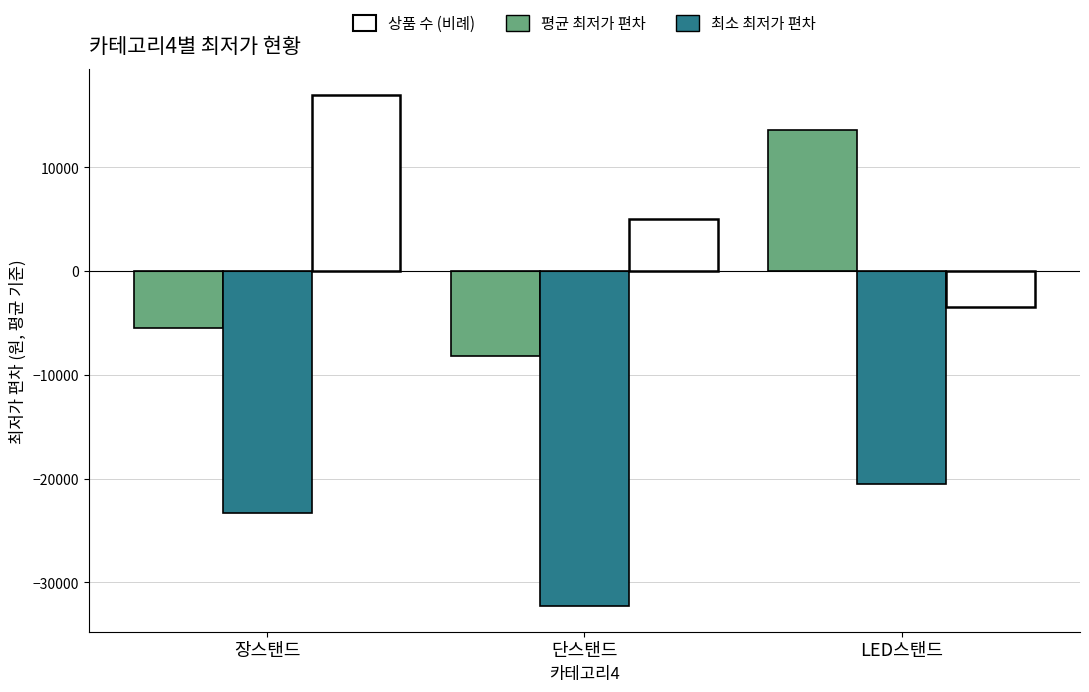

Reading left to right, extract all data points from this chart.

평균 최저가 편차: 장스탠드=-5439	단스탠드=-8159	LED스탠드=13598
최소 최저가 편차: 장스탠드=-23282	단스탠드=-32282	LED스탠드=-20502